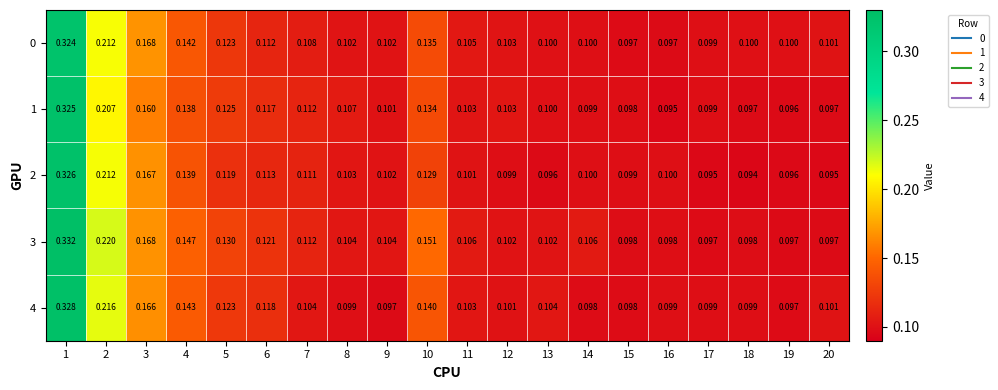

List the series in order of their peak value, highest first.

3, 4, 2, 1, 0